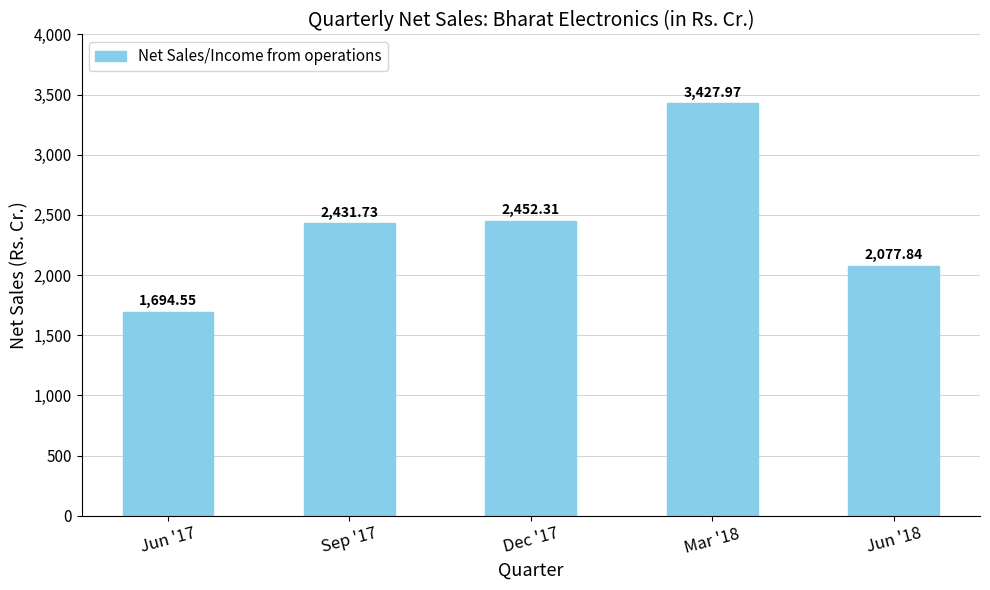

Where is the data nearest to the value 2561?

Dec '17